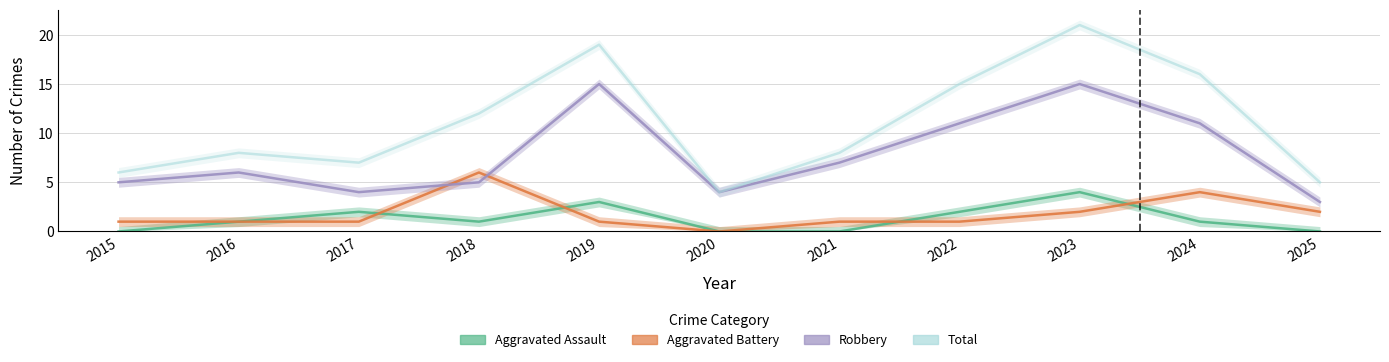

True or false: Robbery and Total intersect in this chart.

False